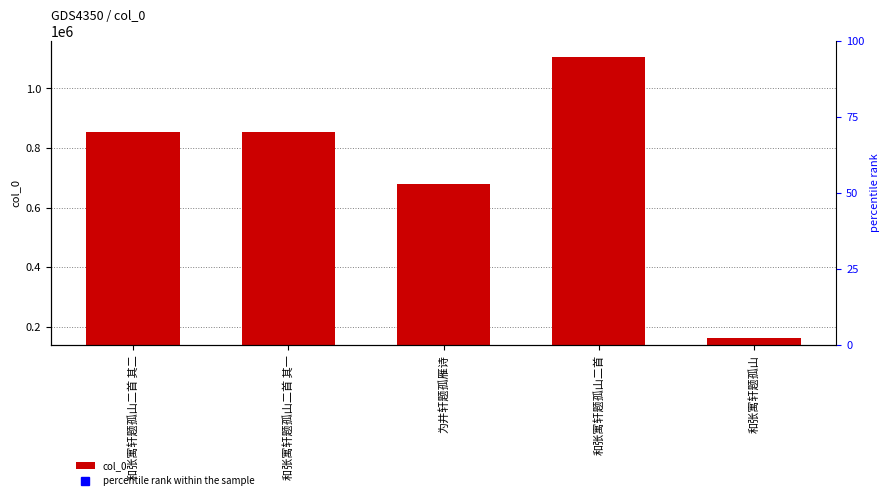

Which series reaches the maximum Y coordinate?

percentile rank within the sample